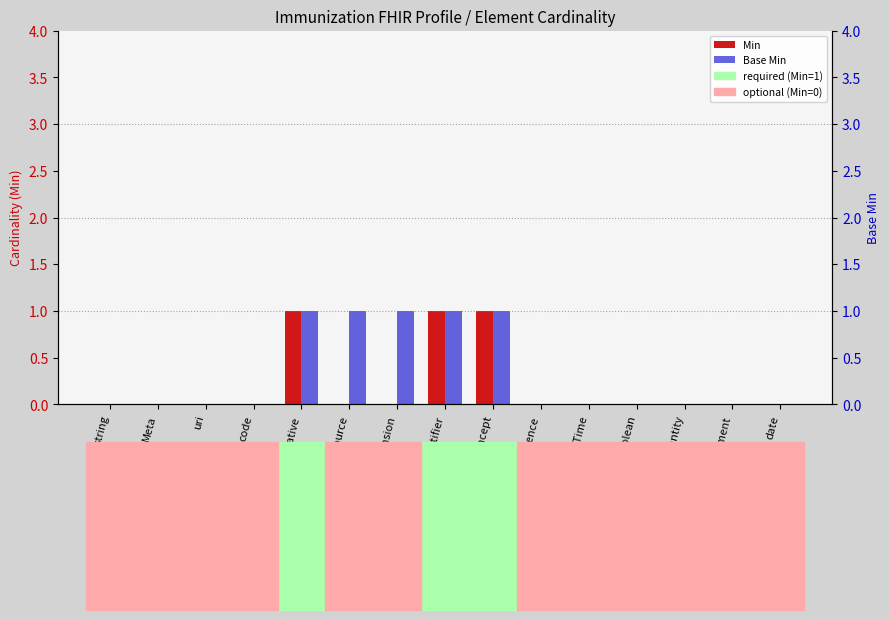

Rank the series by their maximum value, from highest to lowest.

Min, Base Min